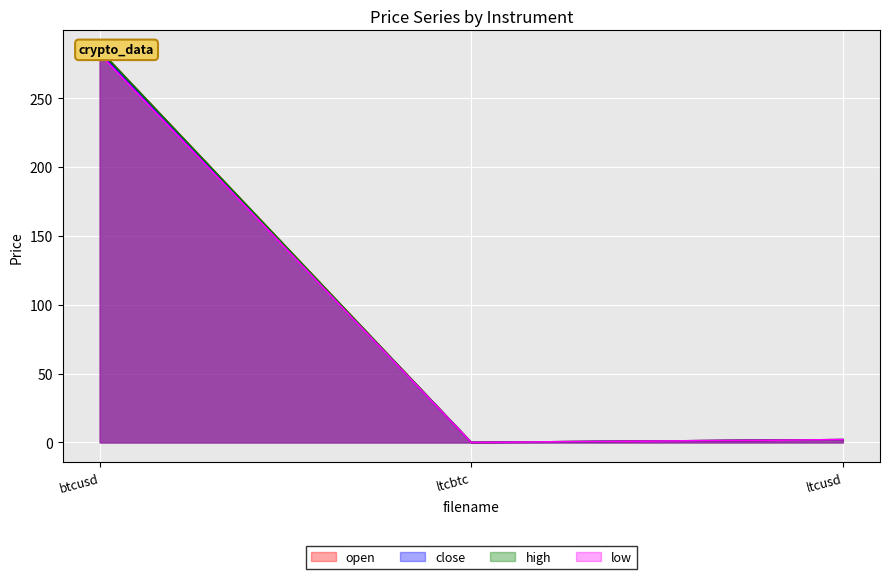

Rank the categories by high value from highest to lowest.

btcusd, ltcusd, ltcbtc